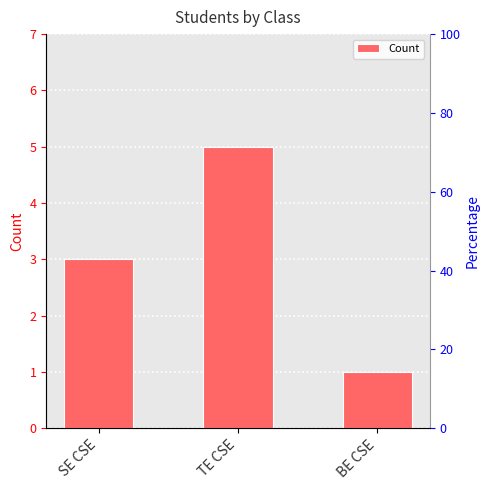

What is the difference between the values at SE CSE and BE CSE?

2